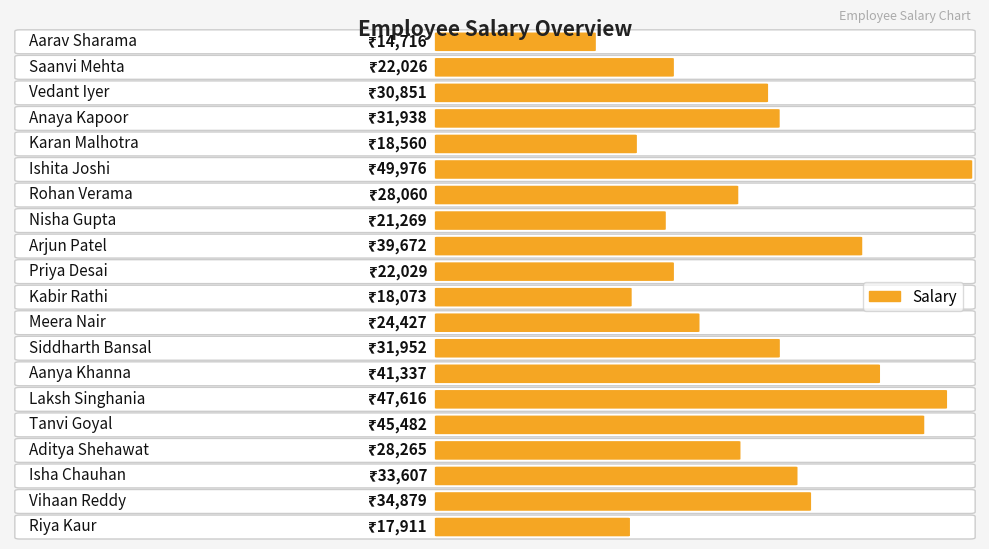

Is the value of Total Salary at Aarav Sharama greater than the value of Salary at Siddharth Bansal?

No